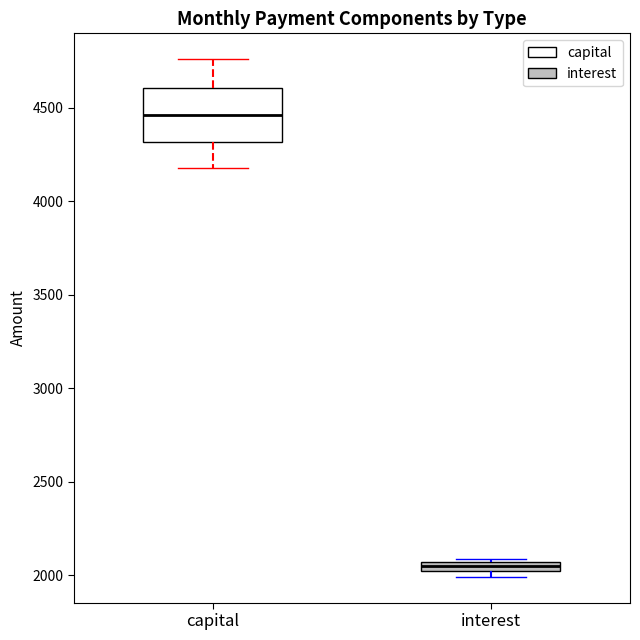

Which box is the tallest, from its lower edge to its upper edge?

capital